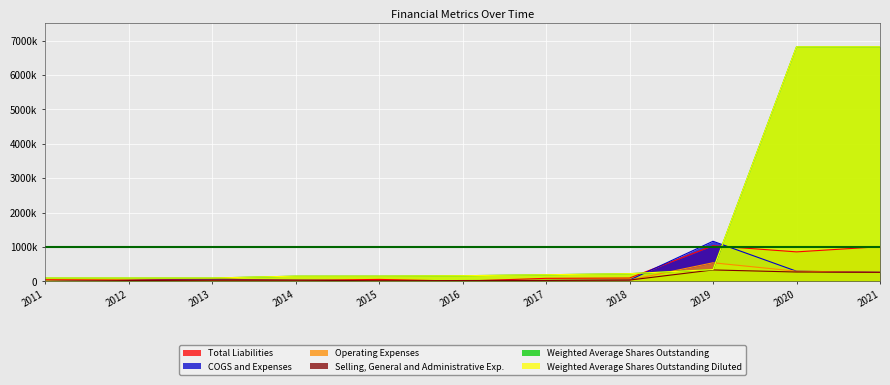

Where is Weighted Average Shares Outstanding Diluted nearest to the value 3459759?

2019